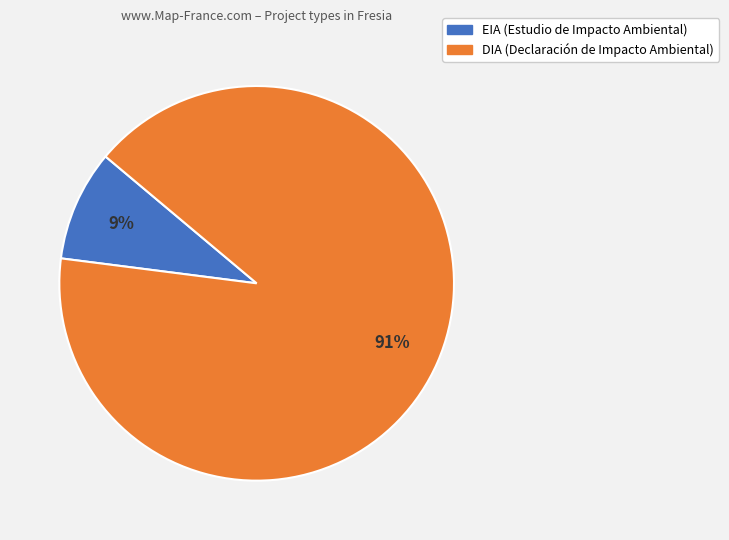

To the nearest percent, what is the average slice percentage?

50%